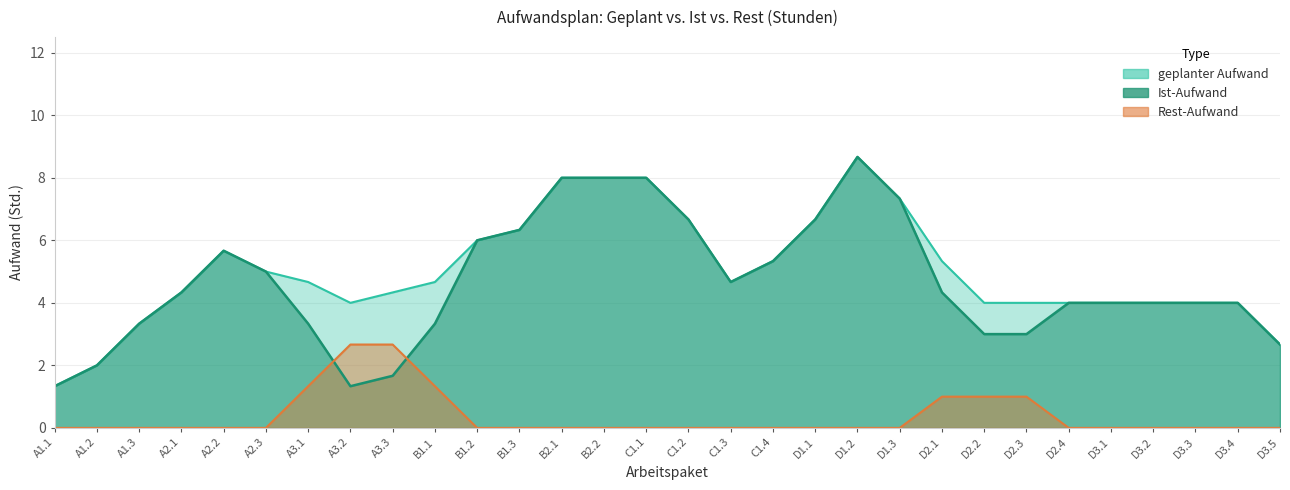

Which series changed the most between A3.1 and D2.3?

geplanter Aufwand